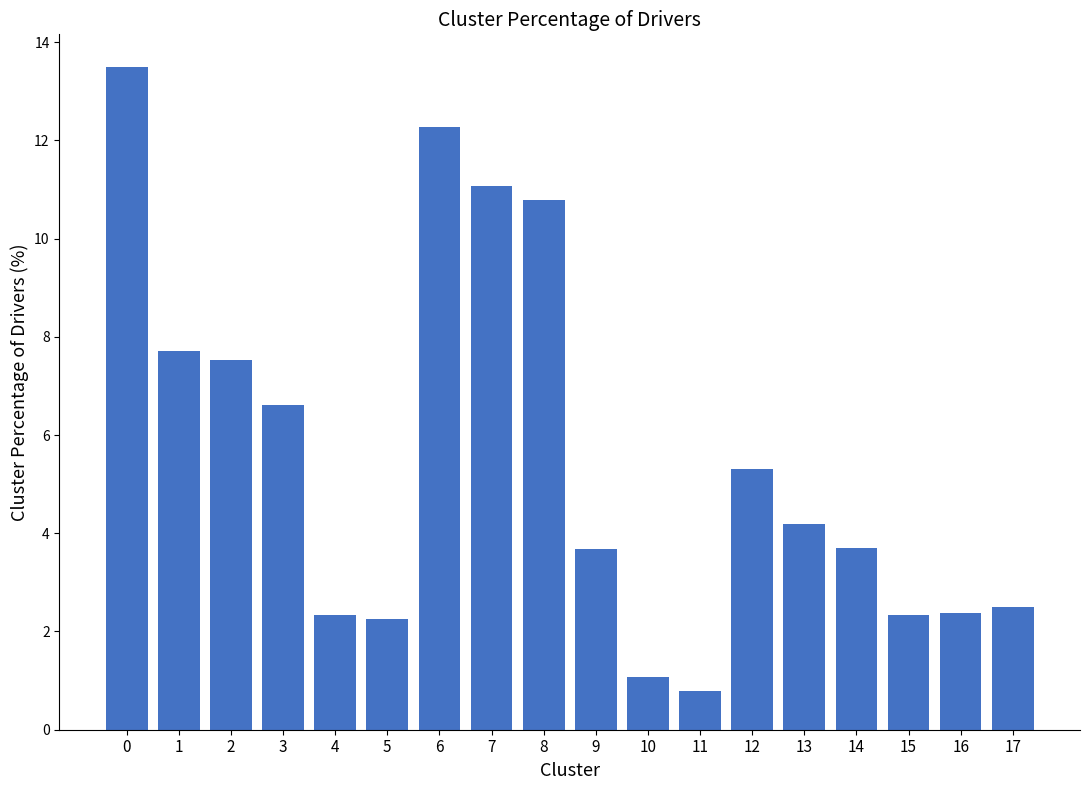

Is it true that the value at 3 is 6.6?

True